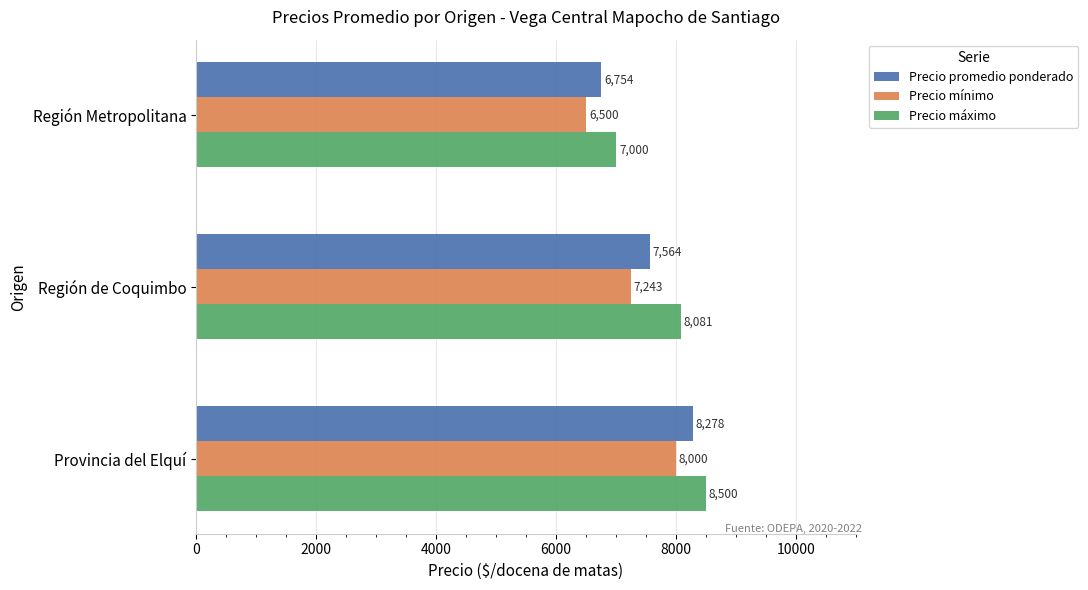

At which label is Precio promedio ponderado closest to 7516?

Región de Coquimbo